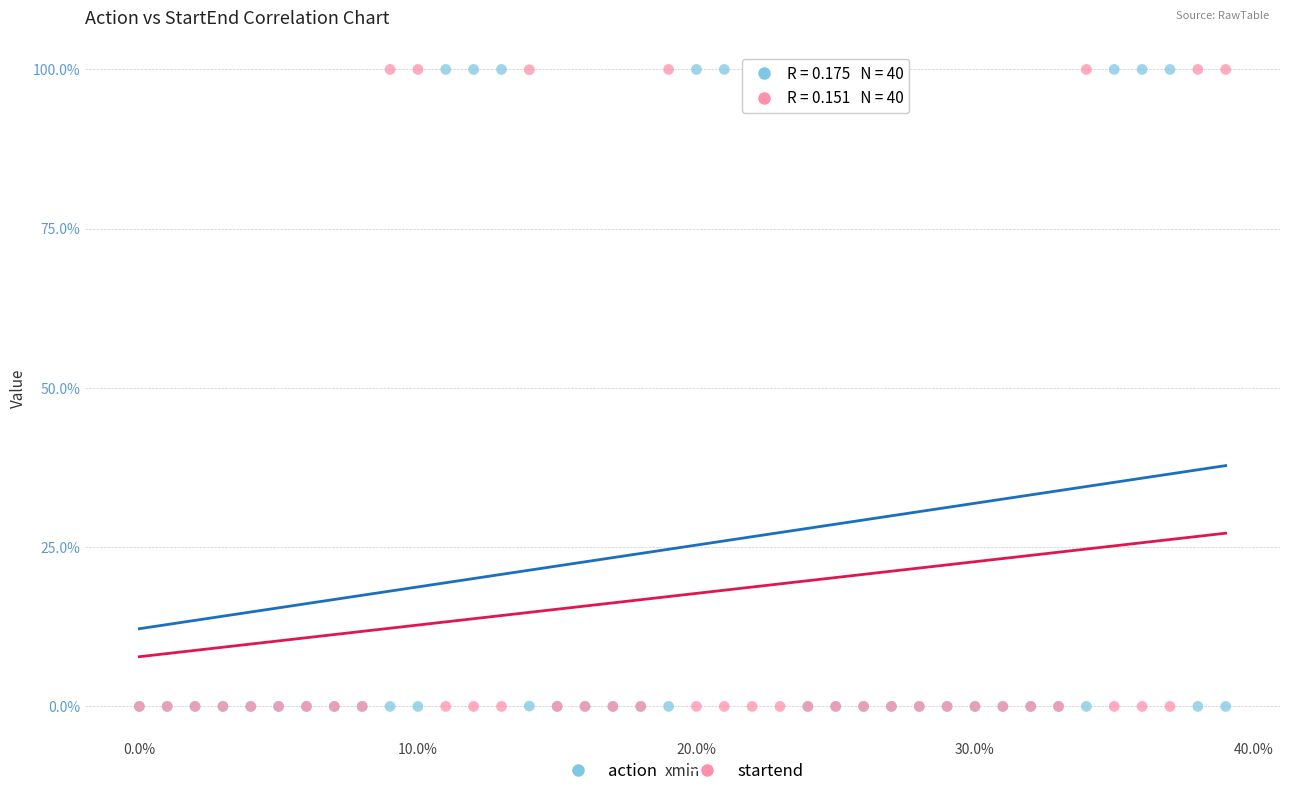

What are all the series names shown in the legend?

action, startend